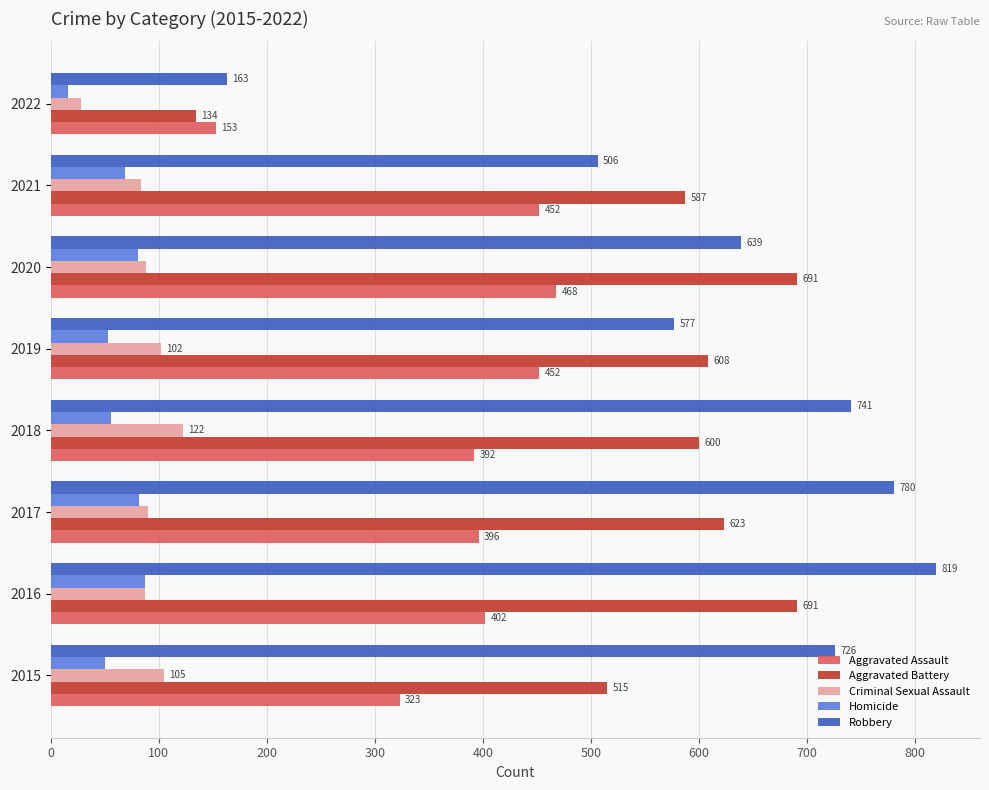

What is the difference between the maximum and minimum values in the Homicide series?

71